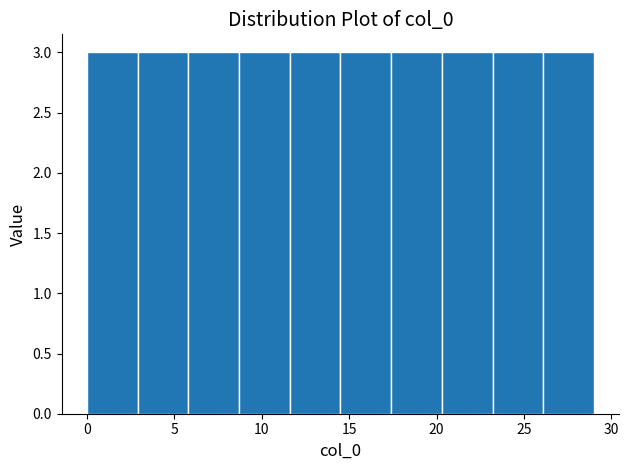

Reading left to right, list every bar in this chart as the range it spans on the x-axis followed by its height. Neither the bar edges nor the heights are printed on the chart, so give them approximately, as read against the axes.

0.0 to 2.9: 3
2.9 to 5.8: 3
5.8 to 8.7: 3
8.7 to 11.6: 3
11.6 to 14.5: 3
14.5 to 17.4: 3
17.4 to 20.3: 3
20.3 to 23.2: 3
23.2 to 26.1: 3
26.1 to 29.0: 3